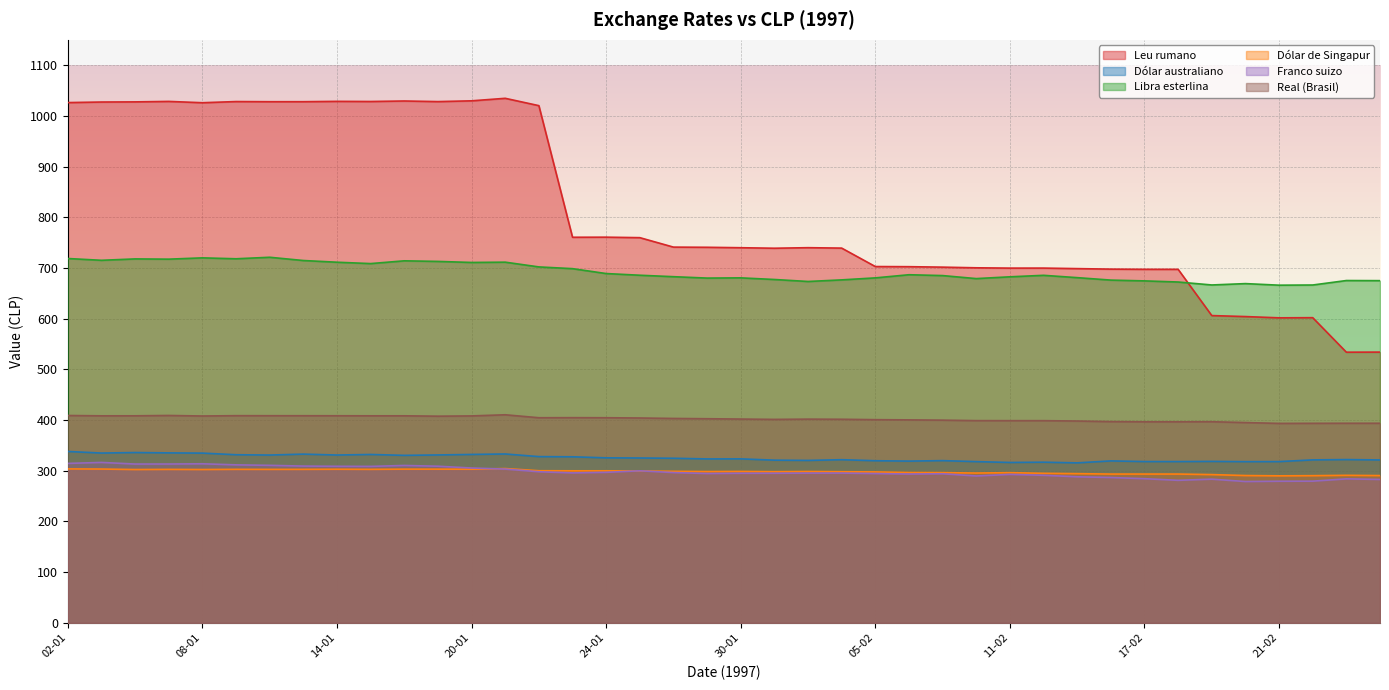

Which has a higher value, 03-01 or 21-01?

21-01